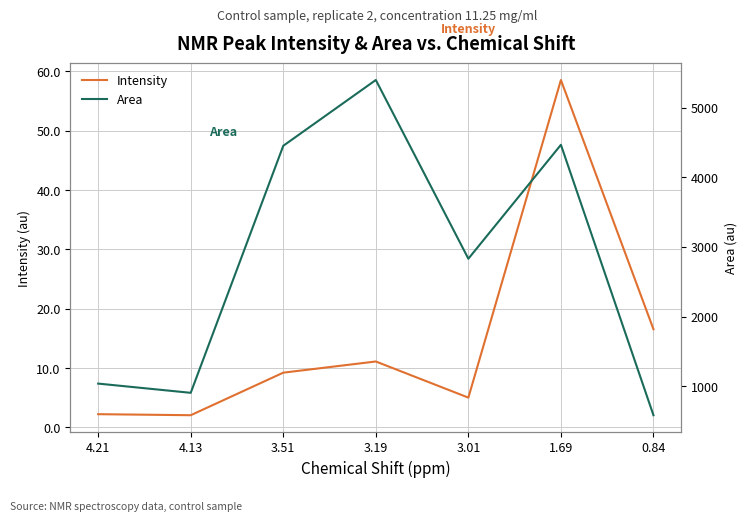

How many interior local valleys does the Area series have?

2